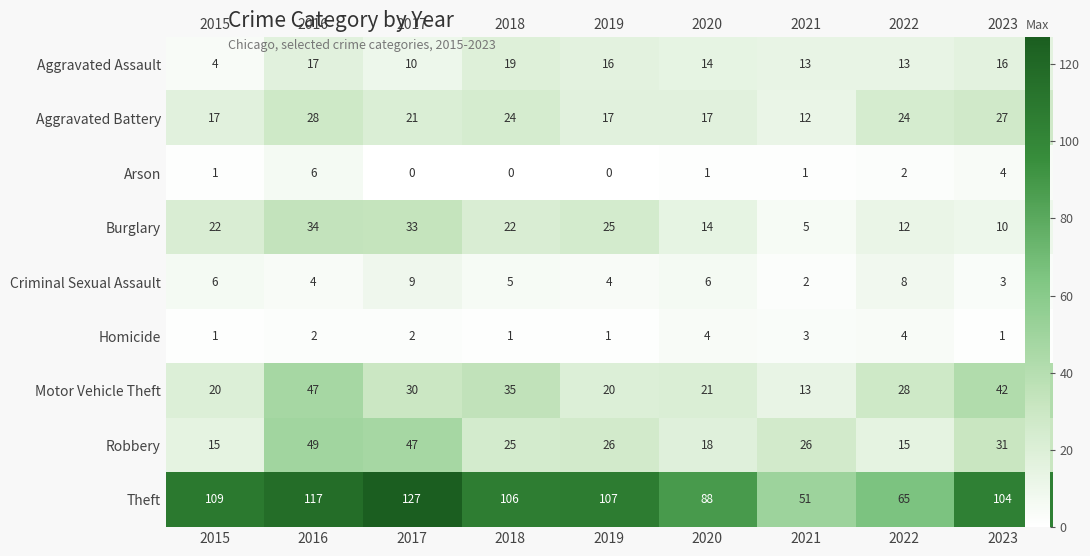

Rank the series at 2016 from lowest to highest value.

Homicide, Criminal Sexual Assault, Arson, Aggravated Assault, Aggravated Battery, Burglary, Motor Vehicle Theft, Robbery, Theft